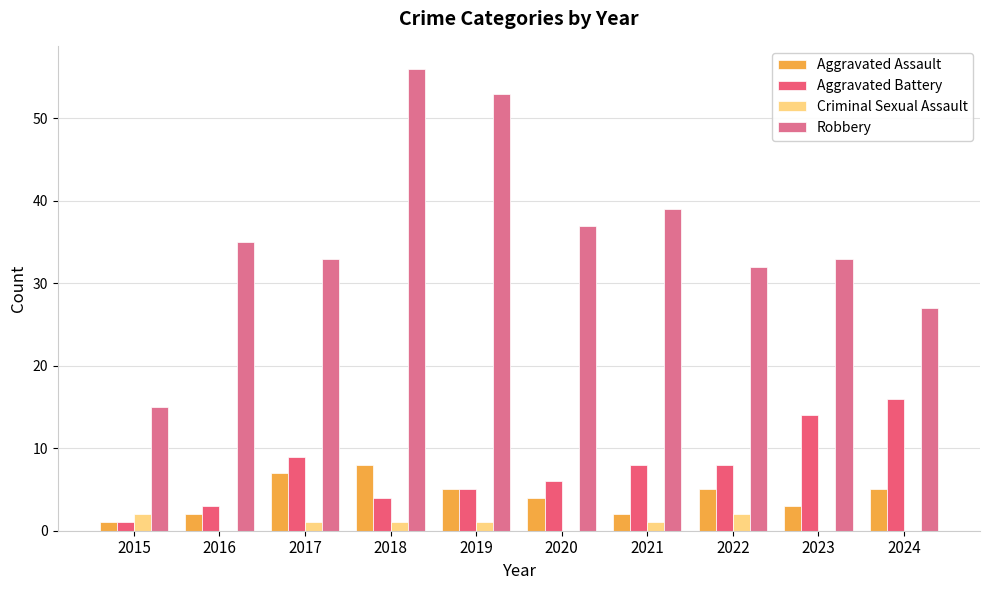

Which series has the largest total across all categories?

Robbery